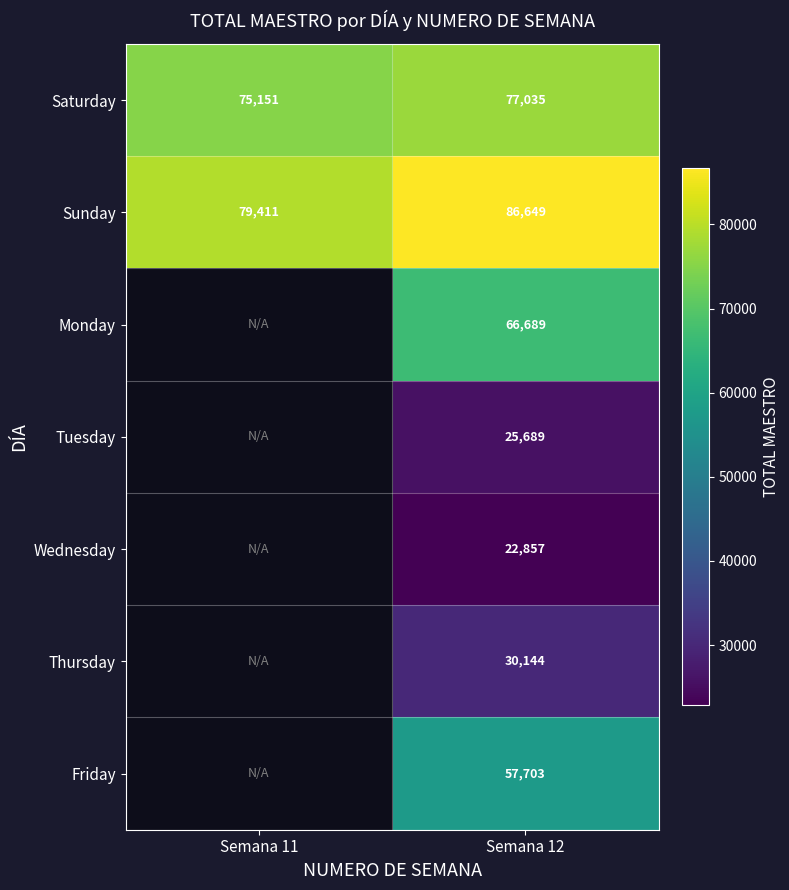

Is the value of Sunday at Semana 12 greater than the value of Wednesday at Semana 12?

Yes